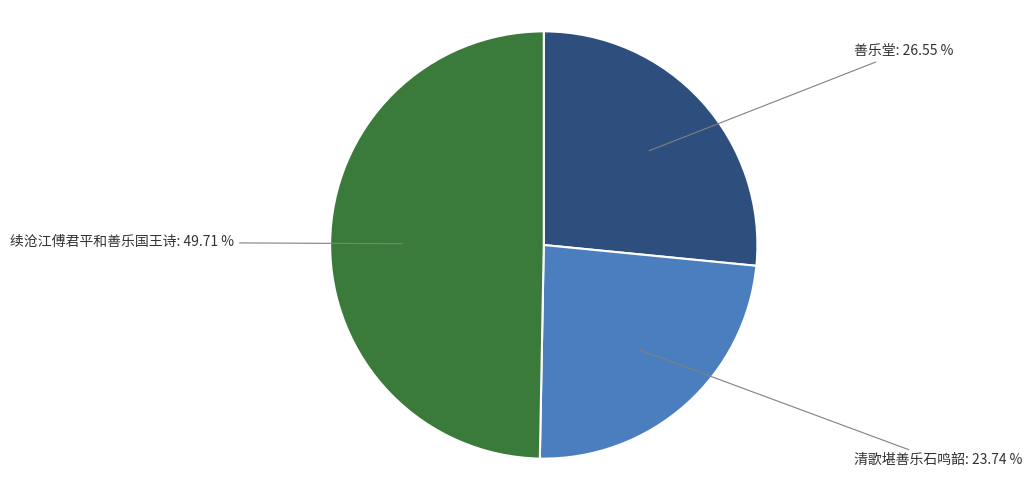

Is it true that 续沧江傅君平和善乐国王诗 is 50% of the pie?

True